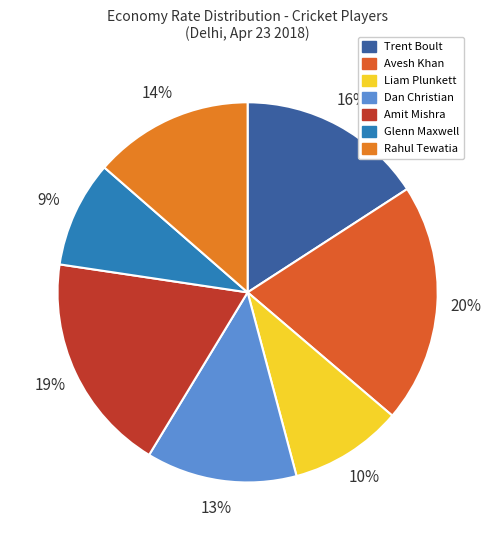

How many slices are in this pie chart?

7